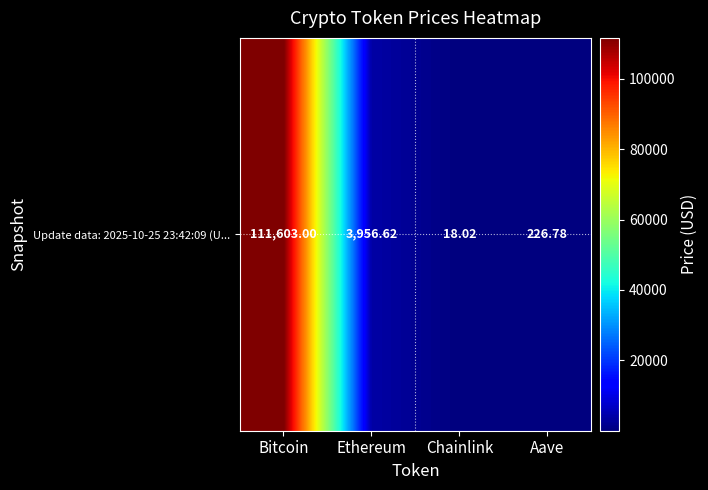

What is the ratio of the value at Aave to the value at Ethereum?

0.1